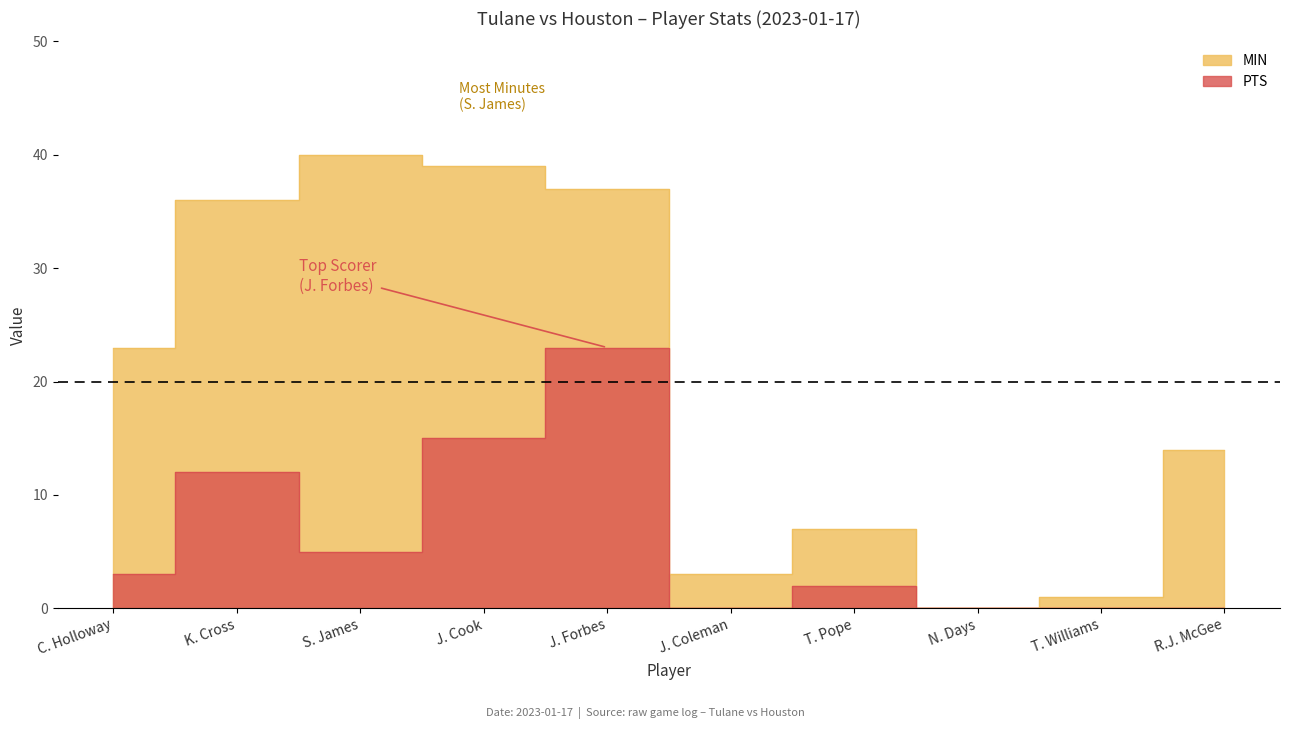

Reading right to left, extract all data points from this chart.

PTS: R.J. McGee=0	T. Williams=0	N. Days=0	T. Pope=2	J. Coleman=0	J. Forbes=23	J. Cook=15	S. James=5	K. Cross=12	C. Holloway=3
MIN: R.J. McGee=14	T. Williams=1	N. Days=0	T. Pope=7	J. Coleman=3	J. Forbes=37	J. Cook=39	S. James=40	K. Cross=36	C. Holloway=23